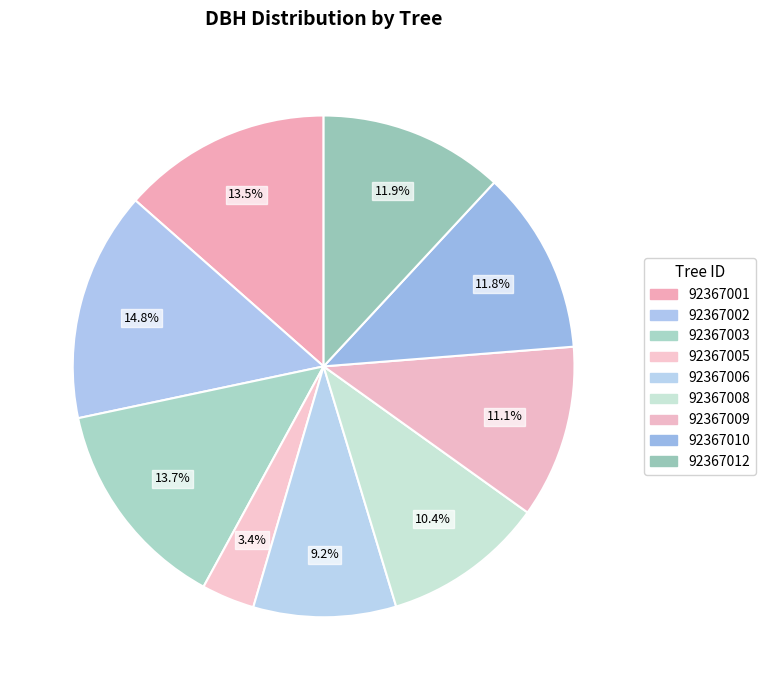

To the nearest percent, what is the combined percentage of 92367008 and 92367012?

22%